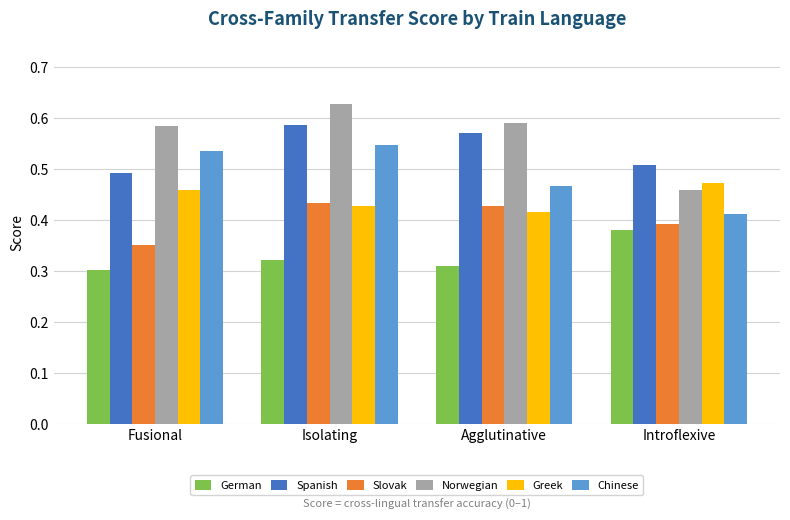

What is the difference between the highest and lowest values at Introflexive?

0.1